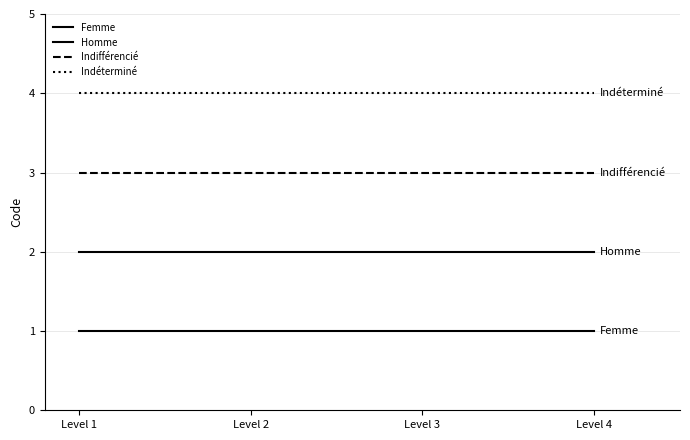

Does the chart display data point markers on the line(s)?

No